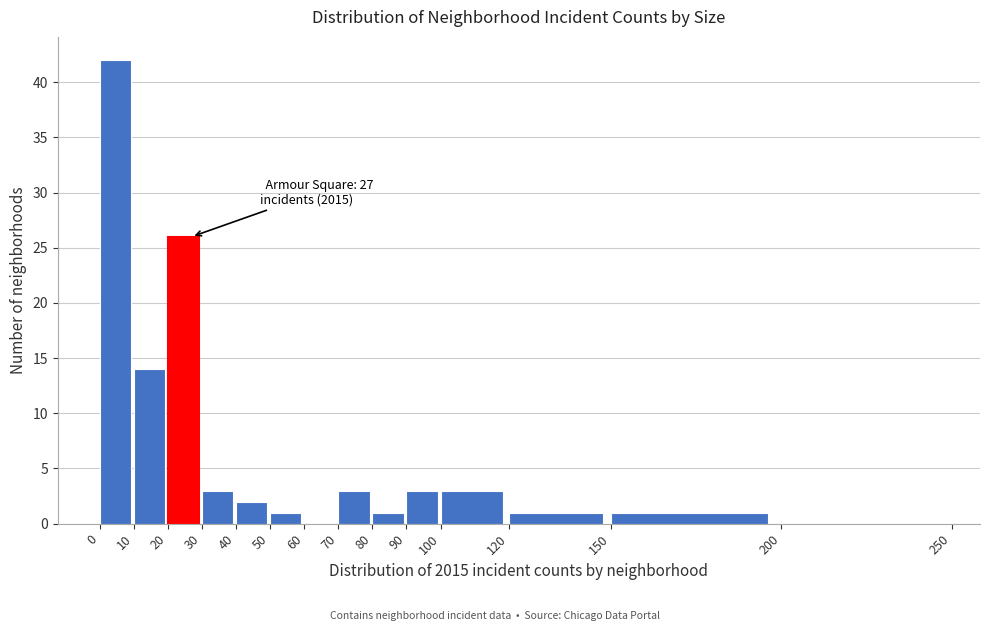

Which range on the x-axis has the tallest bar?

0 to 10